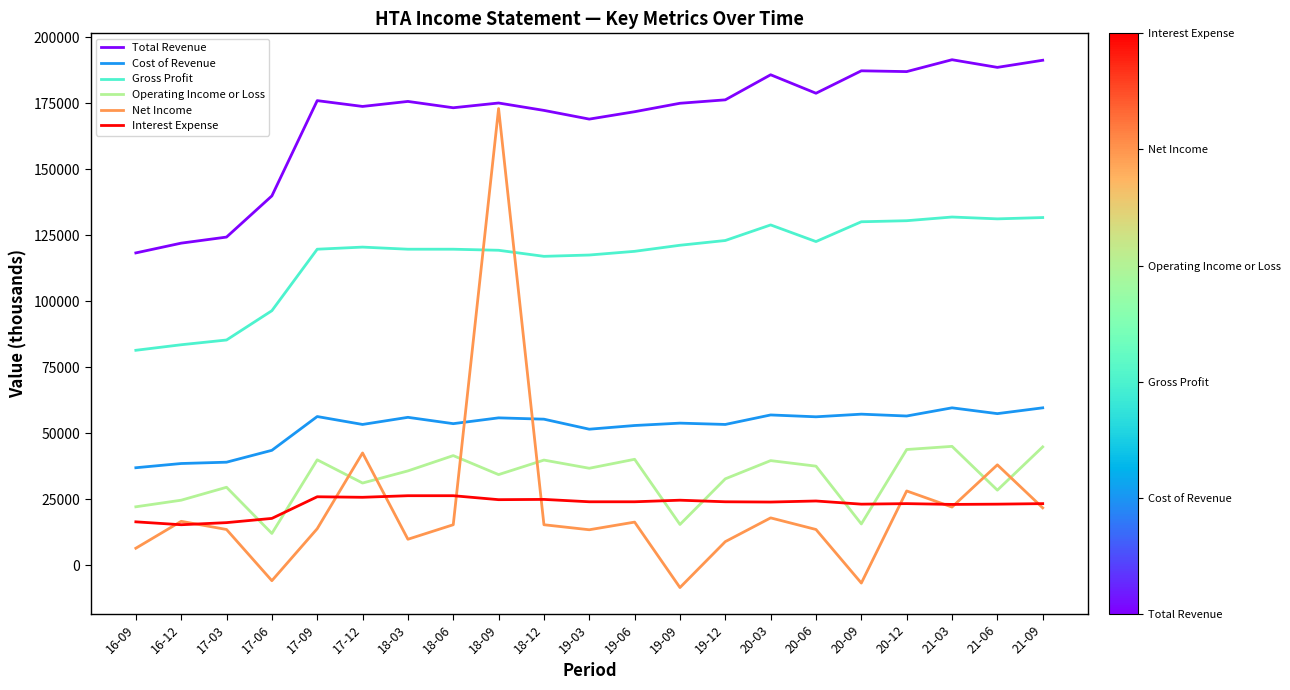

What are all the series names shown in the legend?

Total Revenue, Cost of Revenue, Gross Profit, Operating Income or Loss, Net Income, Interest Expense